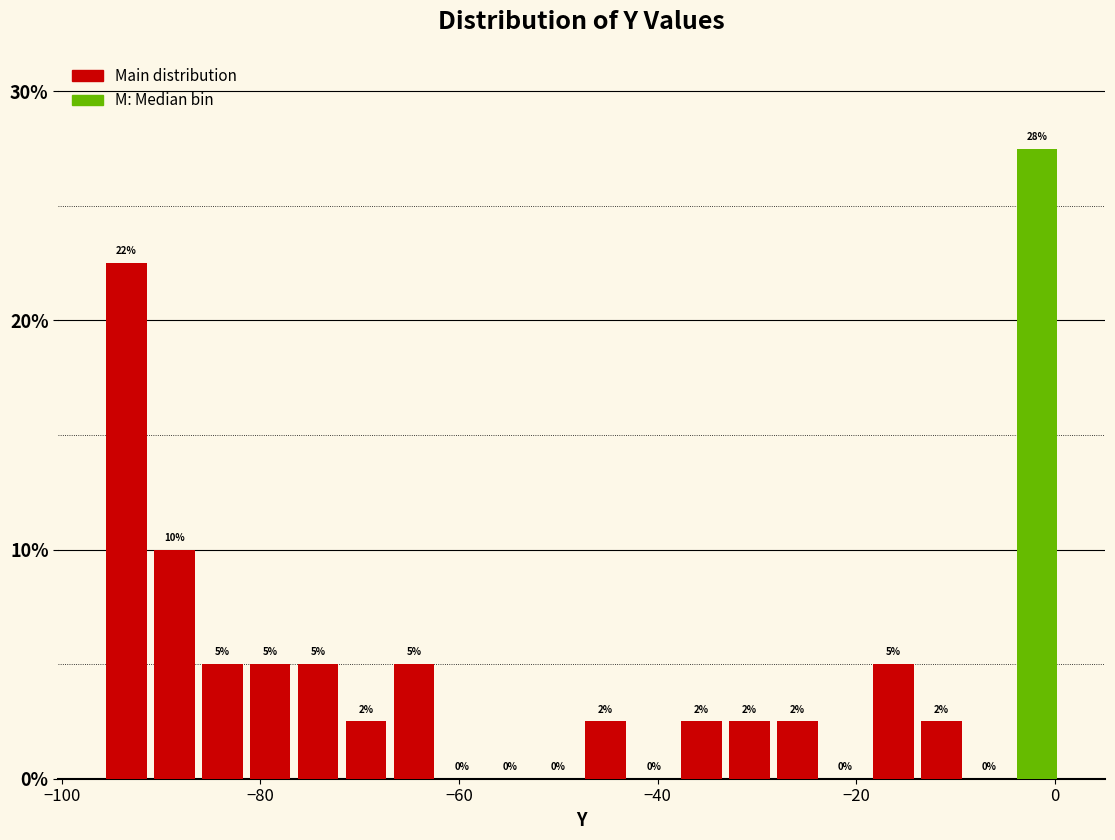

Read against the x-axis, roughly where is the centre of the tallest bar?

-2